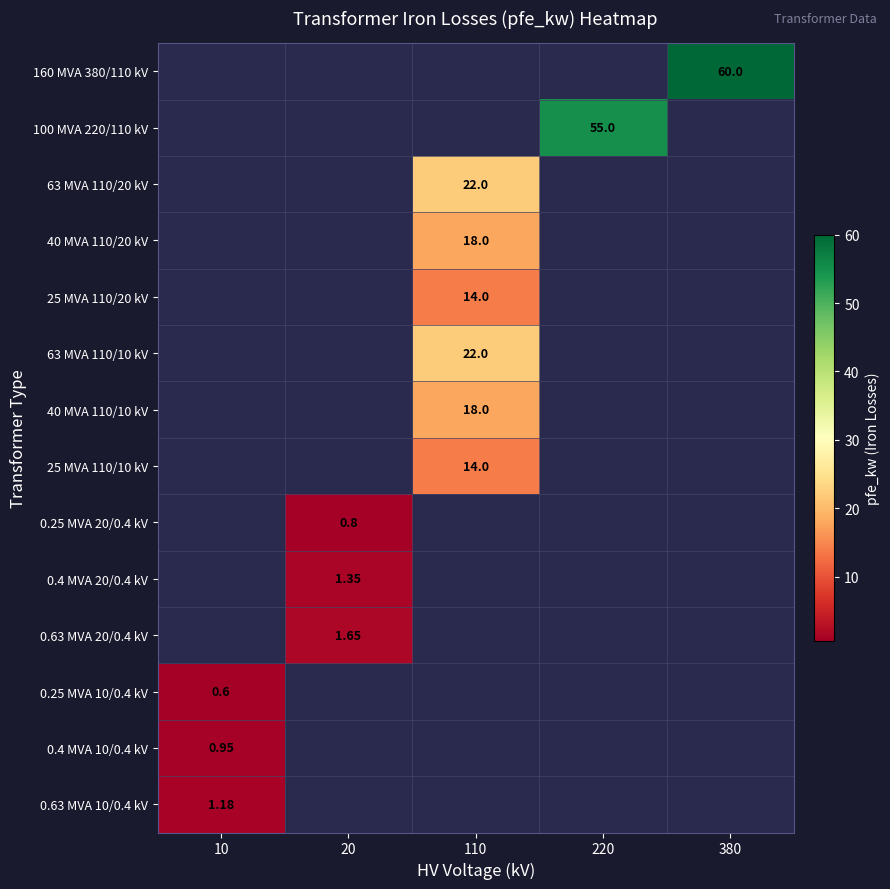

True or false: 0.63 MVA 10/0.4 kV has a value of 1.2 at 10.

True